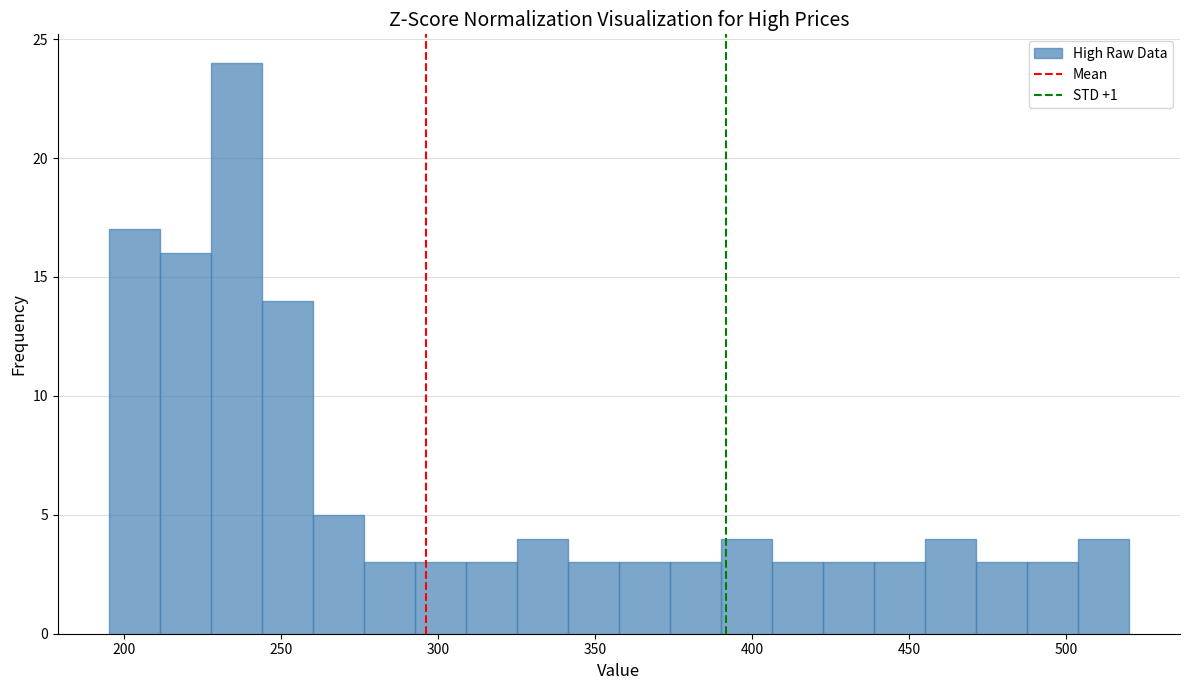

Around what value on the x-axis is the tallest bar? Give the approximate position of its centre, as read against the axis.

235